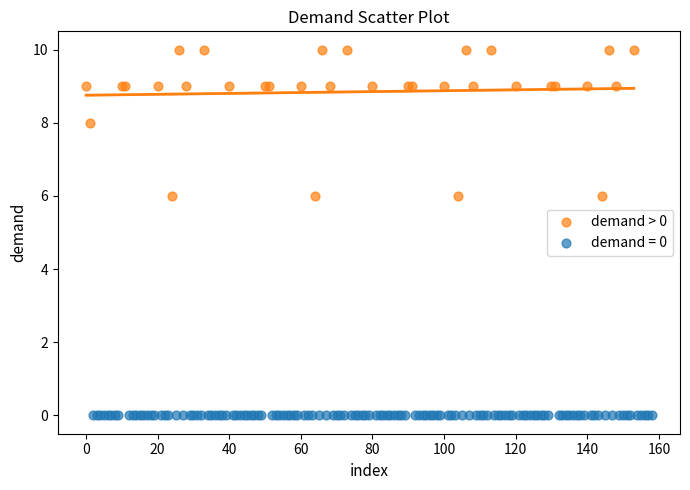

Which series contains the lowest Y value?

demand = 0